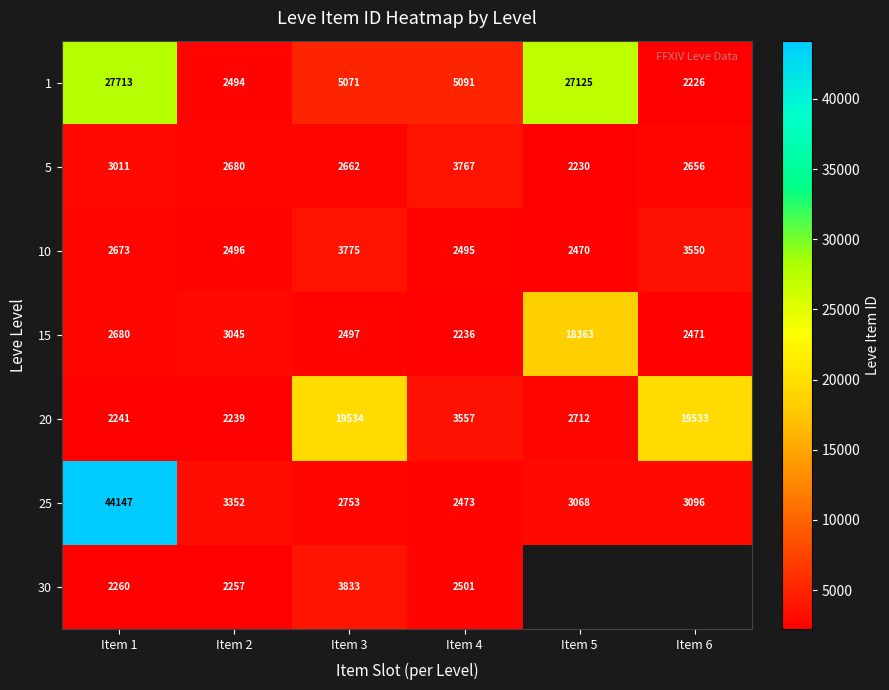

True or false: 30 has a value of 1160.5 at Item 3.

False